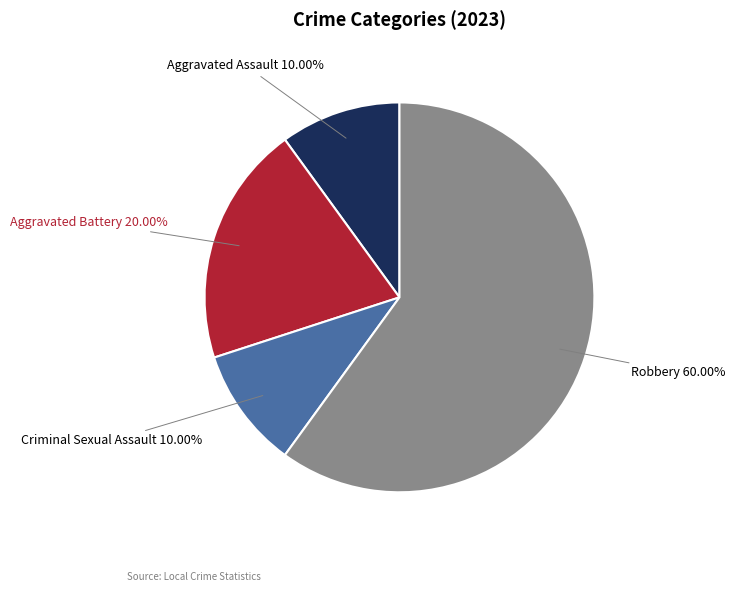

Is it true that Aggravated Assault is 10% of the pie?

True